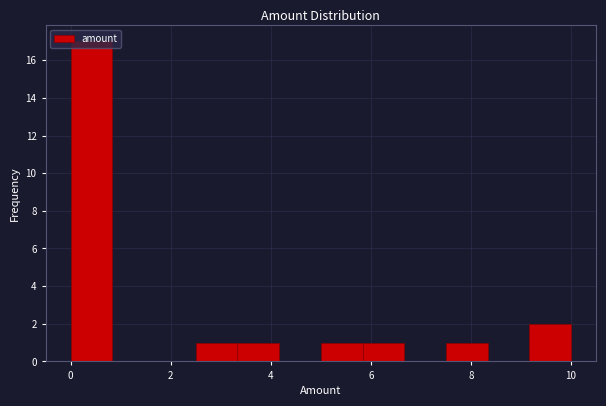

What is the height of the bar covering 2.6 to 3.4 on the x-axis? Neither the bar edges nor the heights are printed on the chart, so give them approximately, as read against the axes.

1